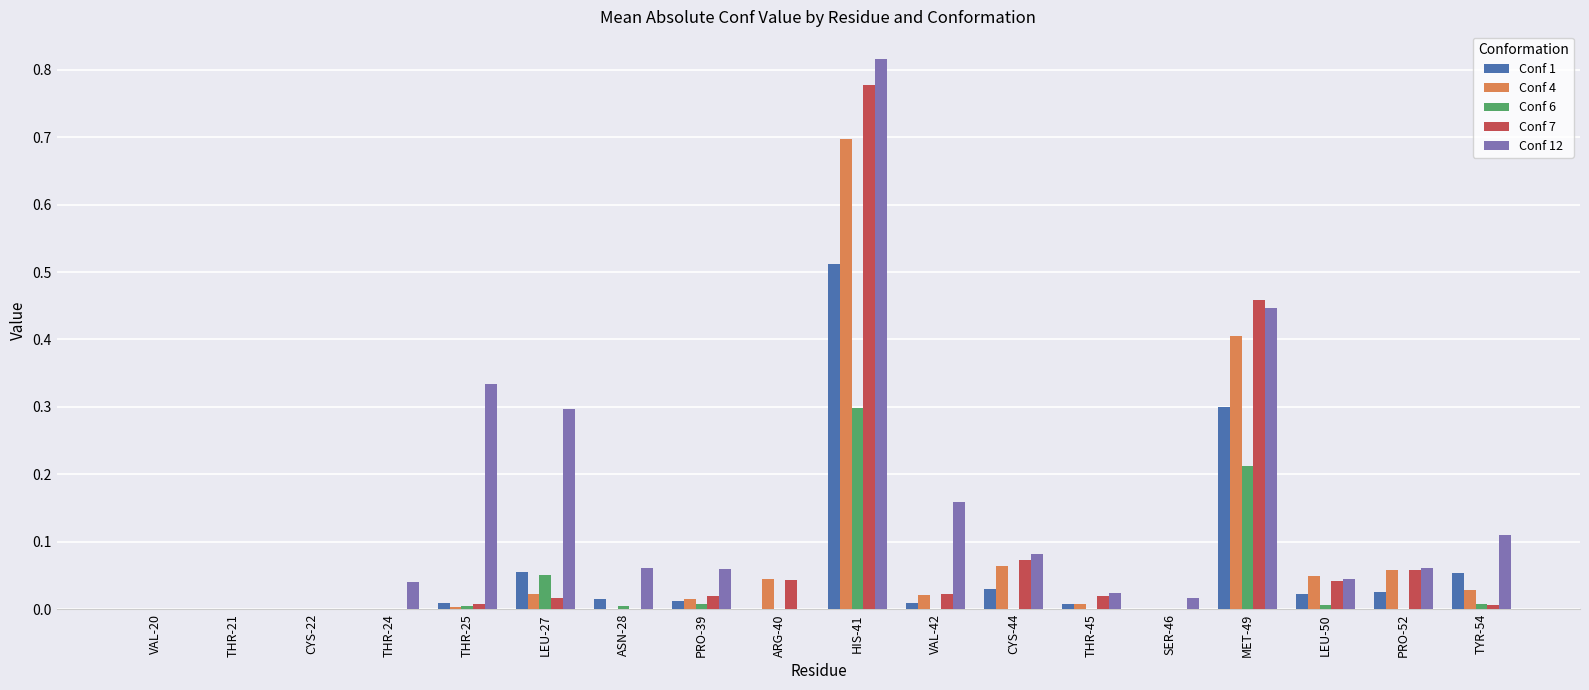

At which category is the sum across all series the highest?

HIS-41